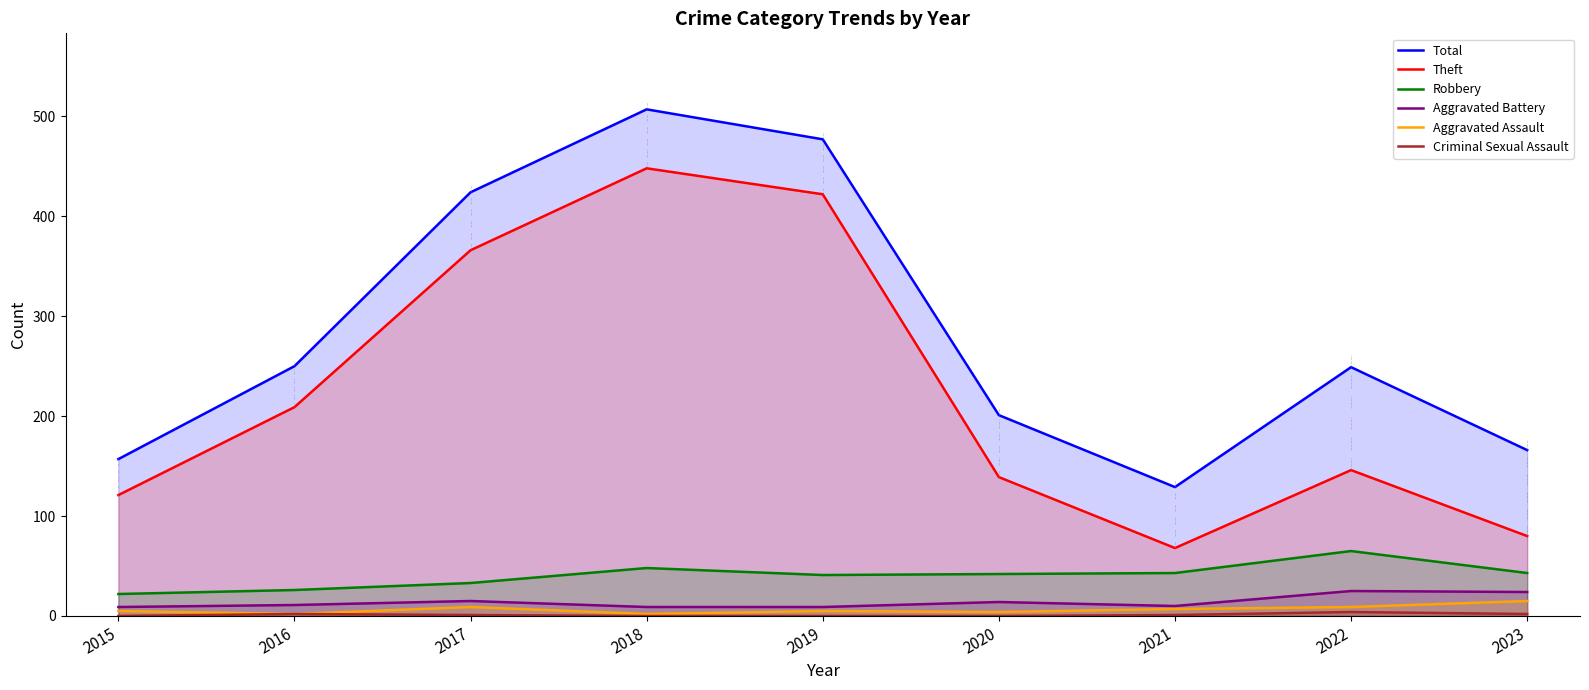

In Aggravated Battery, how many points are higher than both neighbors (excluding endpoints)?

3